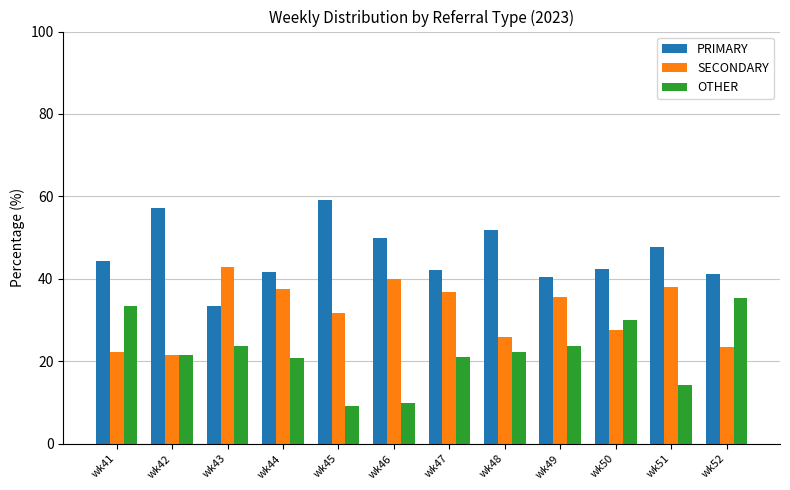

What is the value of the SECONDARY bar at the 11th from the left?

38.1